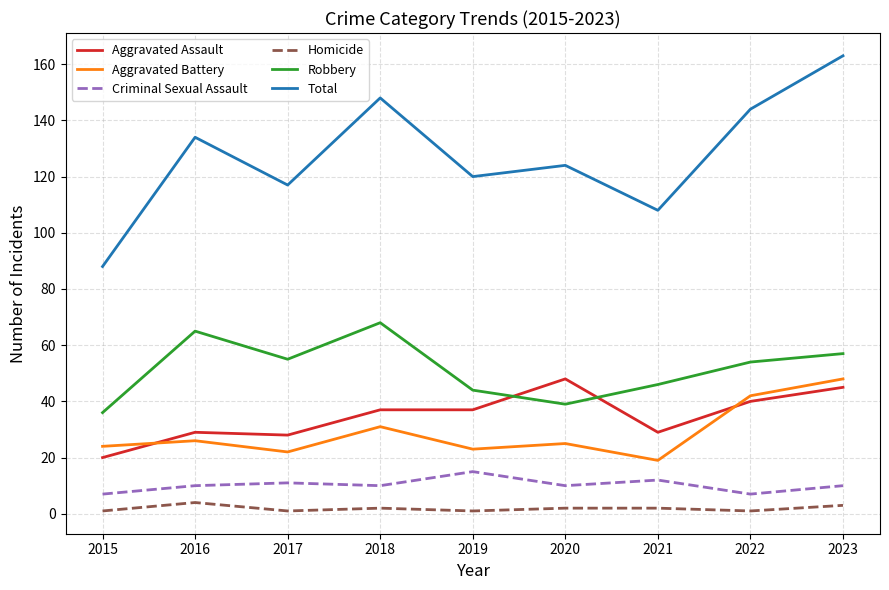

Is the value of Robbery at 2018 greater than the value of Criminal Sexual Assault at 2017?

Yes